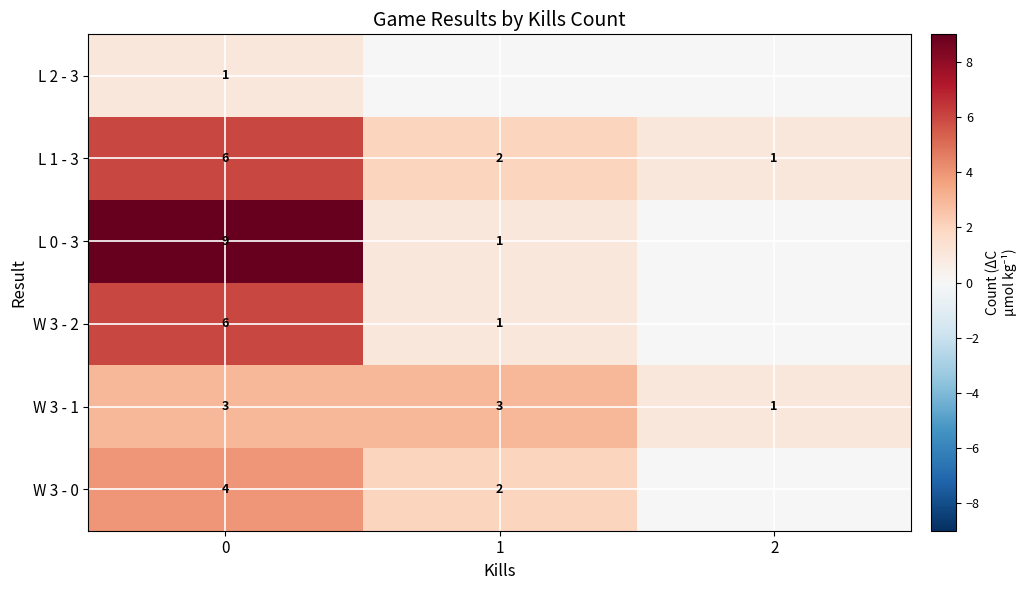

The W 3 - 0 series shows 2 at 1. True or false?

True